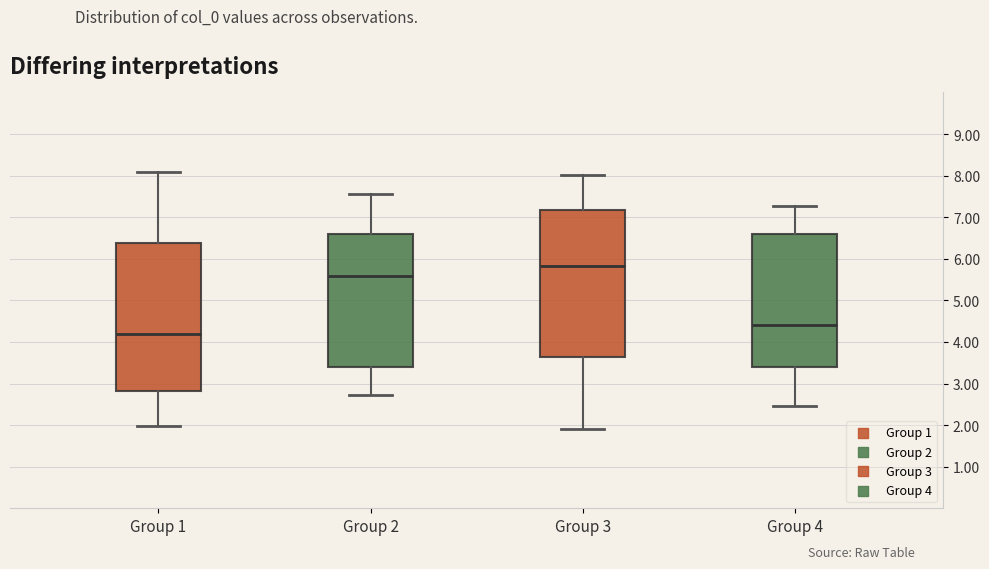

Where is the lower edge of the box for Group 3 on the y-axis? The values are not printed on the chart, so give them approximately, as read against the axis.

3.6